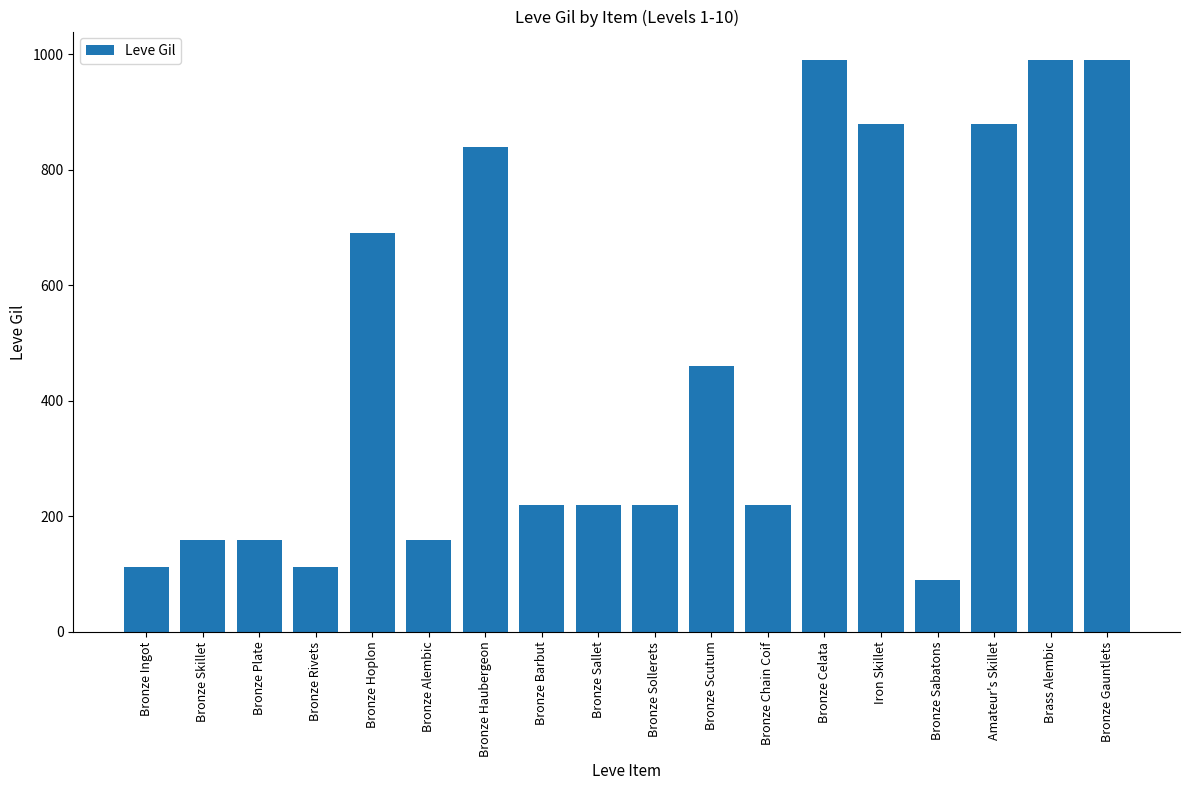

What is the value of the 17th bar from the left?

990